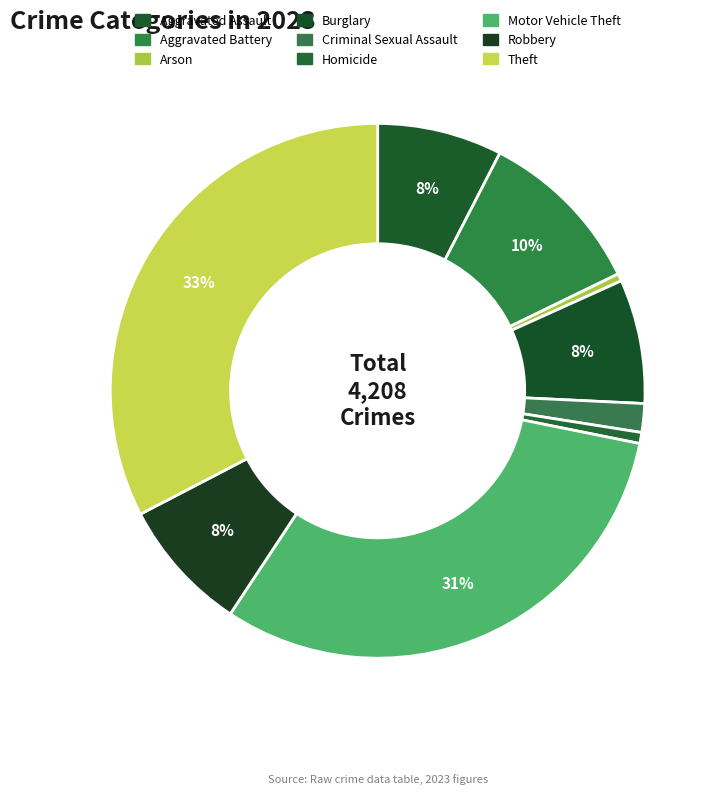

How many segments does this pie chart have?

9